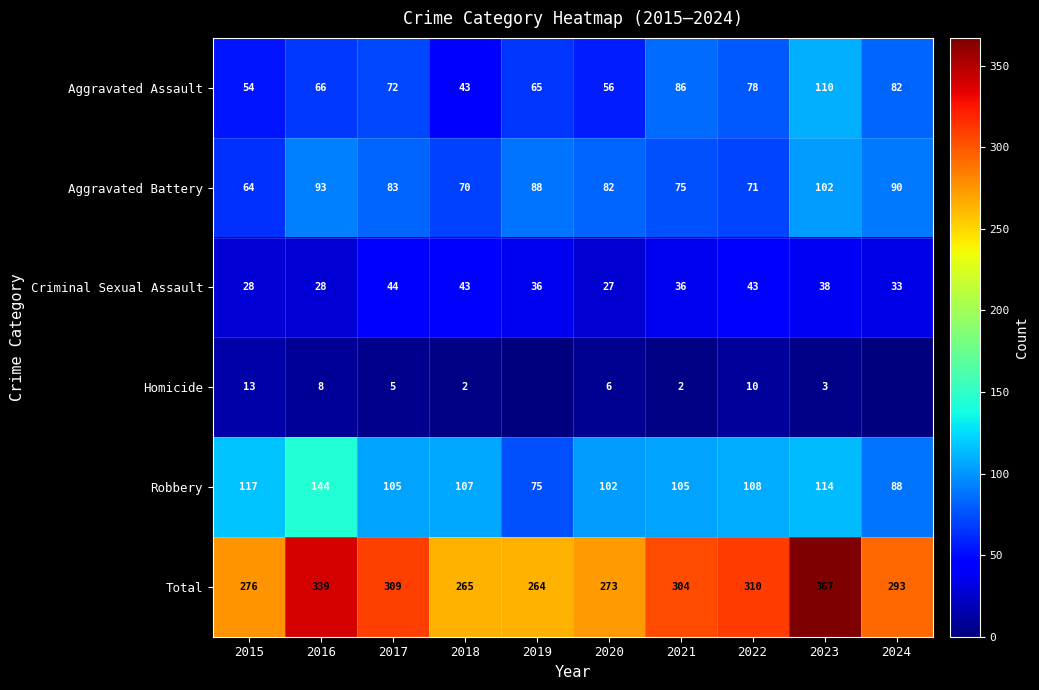

List the labels in order of Total value, largest first.

2023, 2016, 2022, 2017, 2021, 2024, 2015, 2020, 2018, 2019